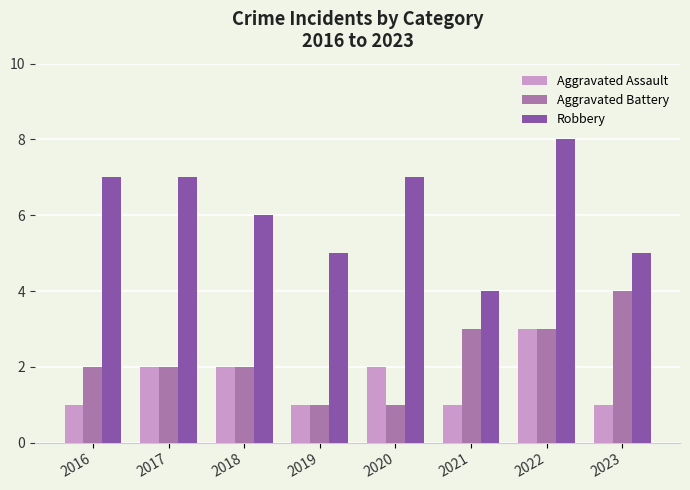

What is the difference between the maximum and minimum values in the Aggravated Assault series?

2